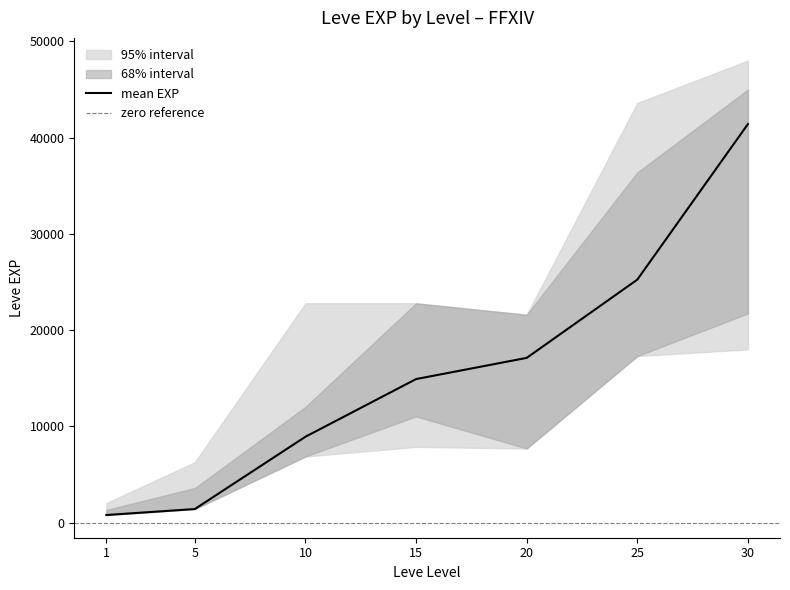

How many interior local peaks does the lower_95 series have?

1